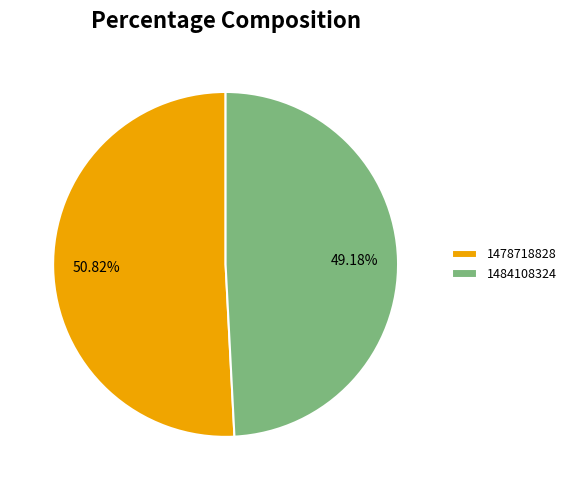

Is 1478718828 the majority of the pie?

Yes